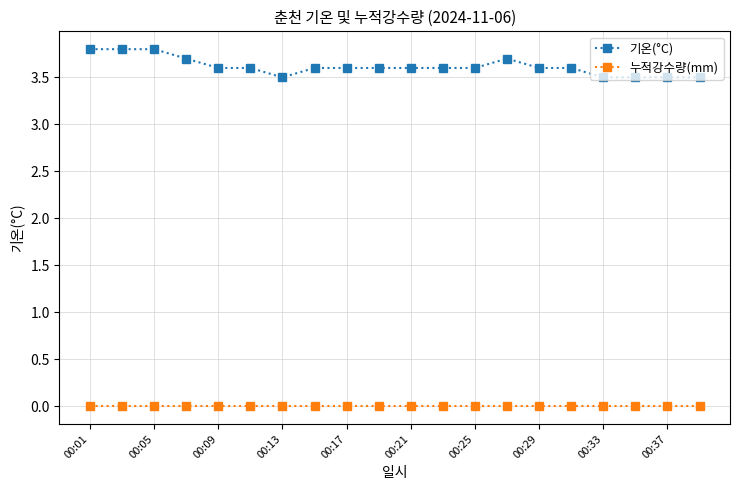

Which series has the largest range (max minus min)?

기온(°C)